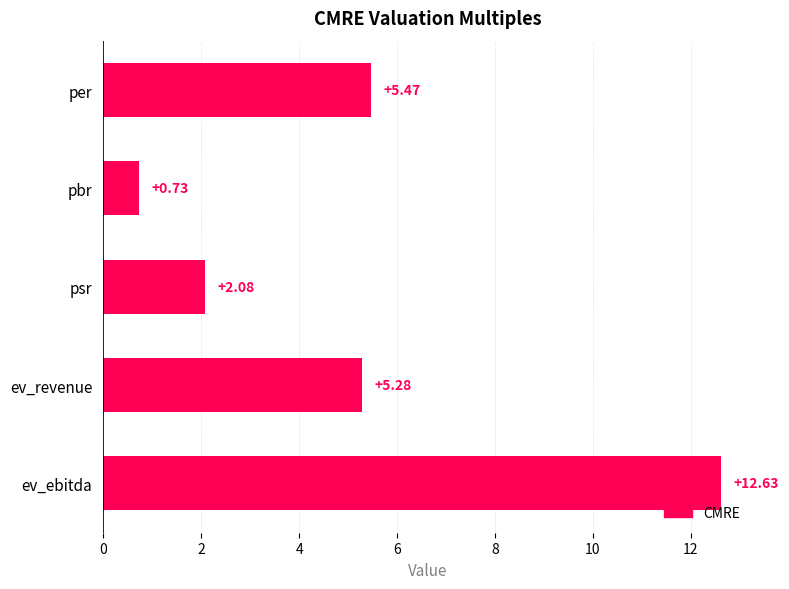

What is the label of the 1st bar from the top?

per